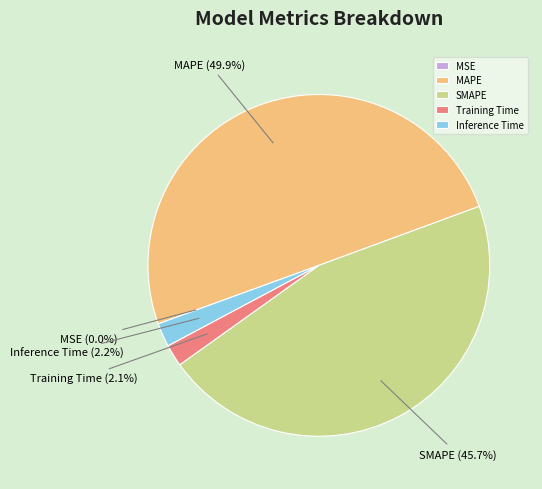

Which has a higher value, SMAPE or Inference Time?

SMAPE